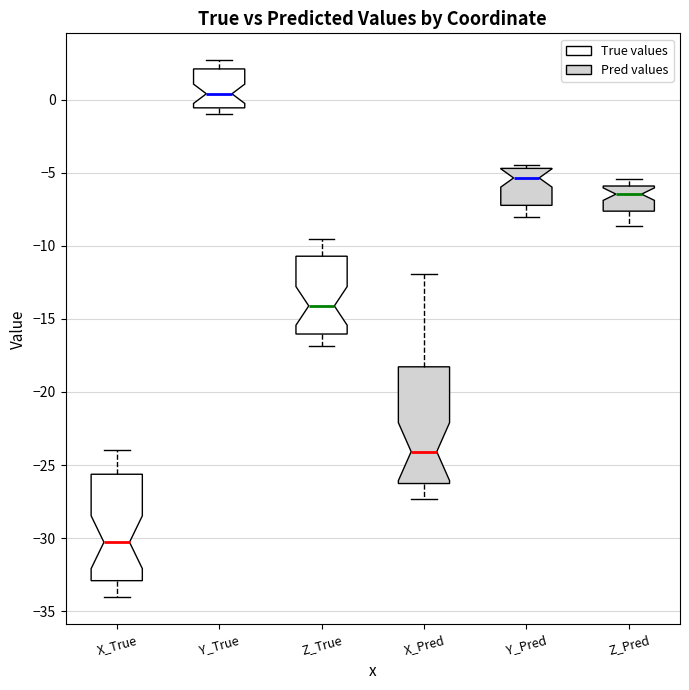

Reading left to right, read every box against the y-axis: the position of its median line, the range the box covers, and the ends of its whiskers. The values are not printed on the chart, so give them approximately, as read against the axis.

X_True: median -30.5, box -33.0 to -25.5, whiskers -34.0 to -24.0
Y_True: median 0.5, box -0.5 to 2.0, whiskers -1.0 to 2.5
Z_True: median -14.0, box -16.0 to -10.5, whiskers -17.0 to -9.5
X_Pred: median -24.0, box -26.5 to -18.5, whiskers -27.5 to -12.0
Y_Pred: median -5.5, box -7.0 to -4.5, whiskers -8.0 to -4.5 (just above the box's upper edge)
Z_Pred: median -6.5, box -7.5 to -6.0, whiskers -8.5 to -5.5